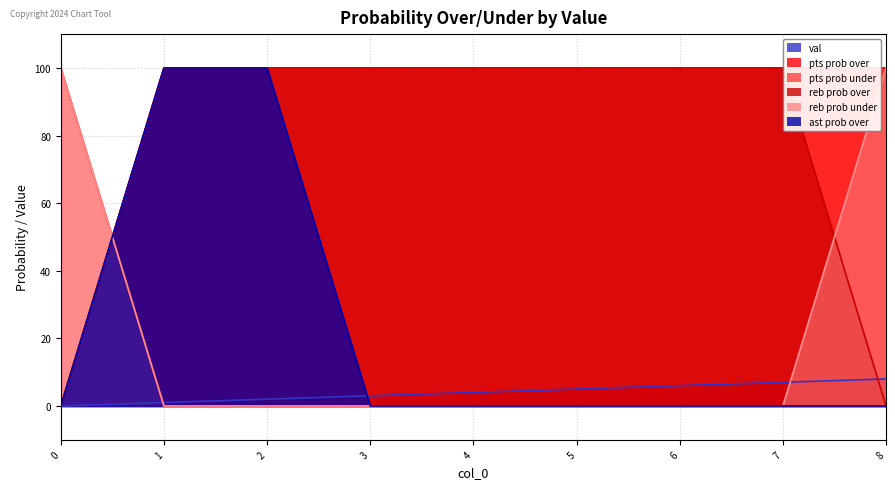

Between which two adjacent categories do pts prob under and reb prob over first intersect?

0 and 1